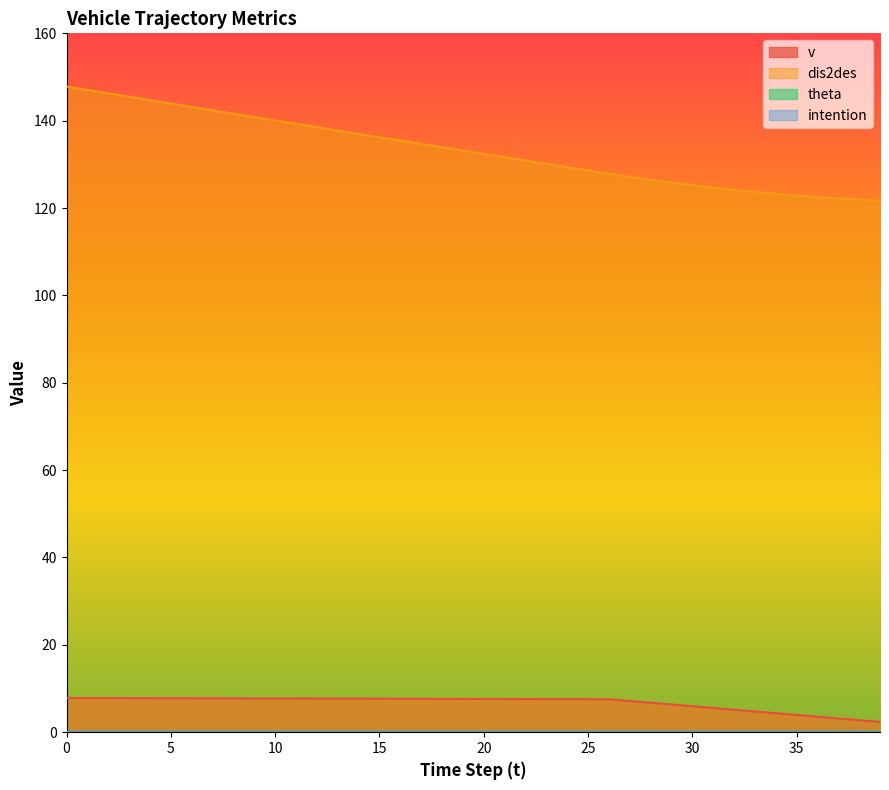

How many data points in v are less than 7?

12